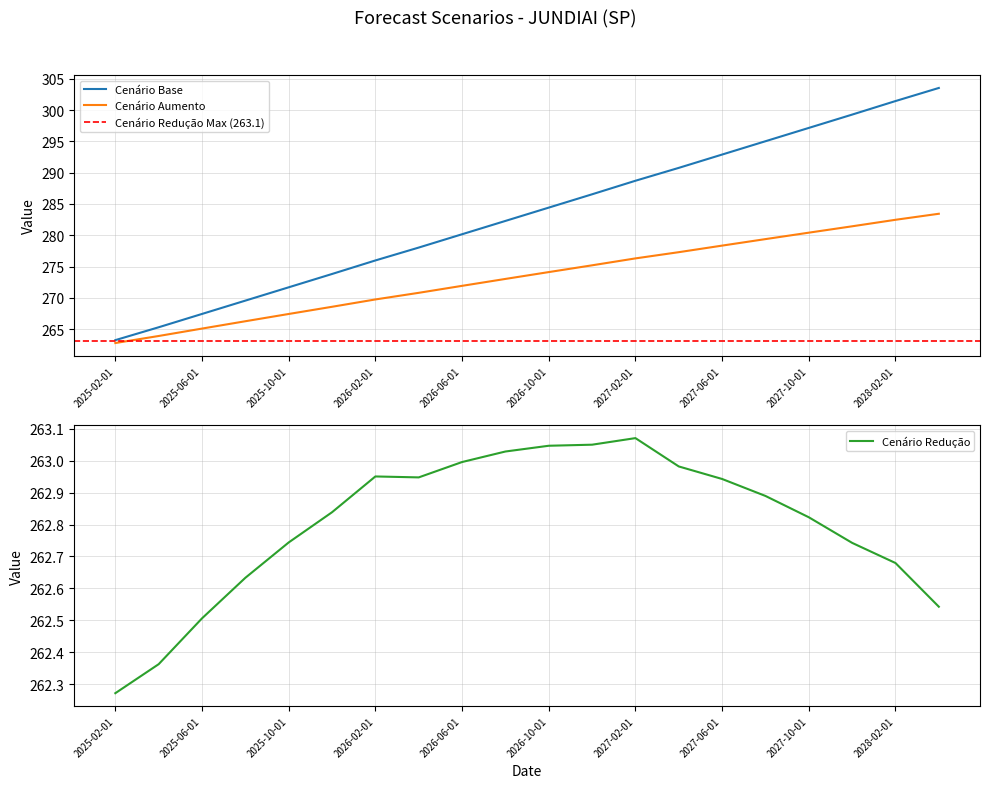

What is the label of the 6th point from the right?

2027-06-01